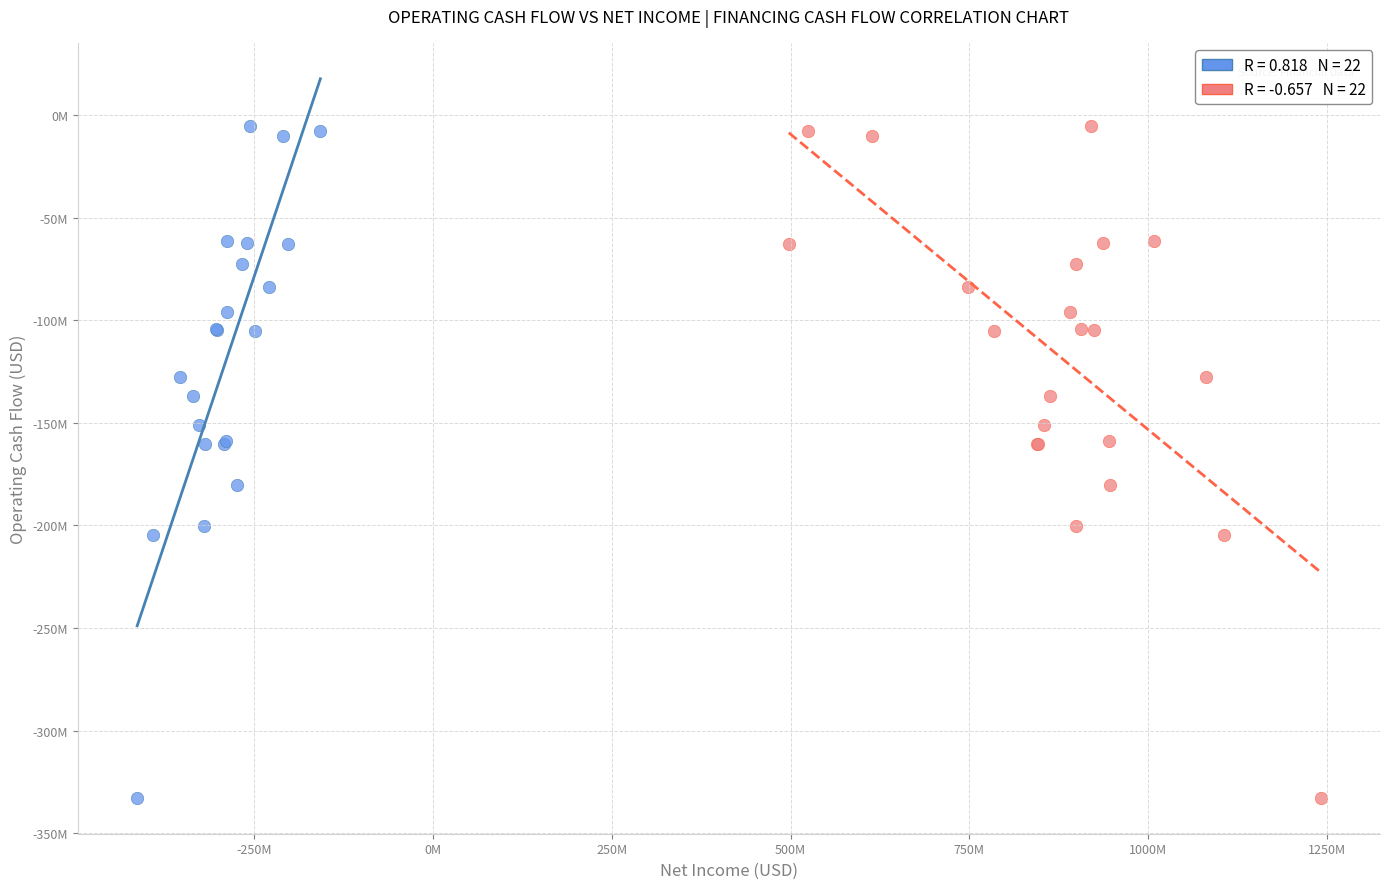

What are all the series names shown in the legend?

Net Income, Financing Cash Flow